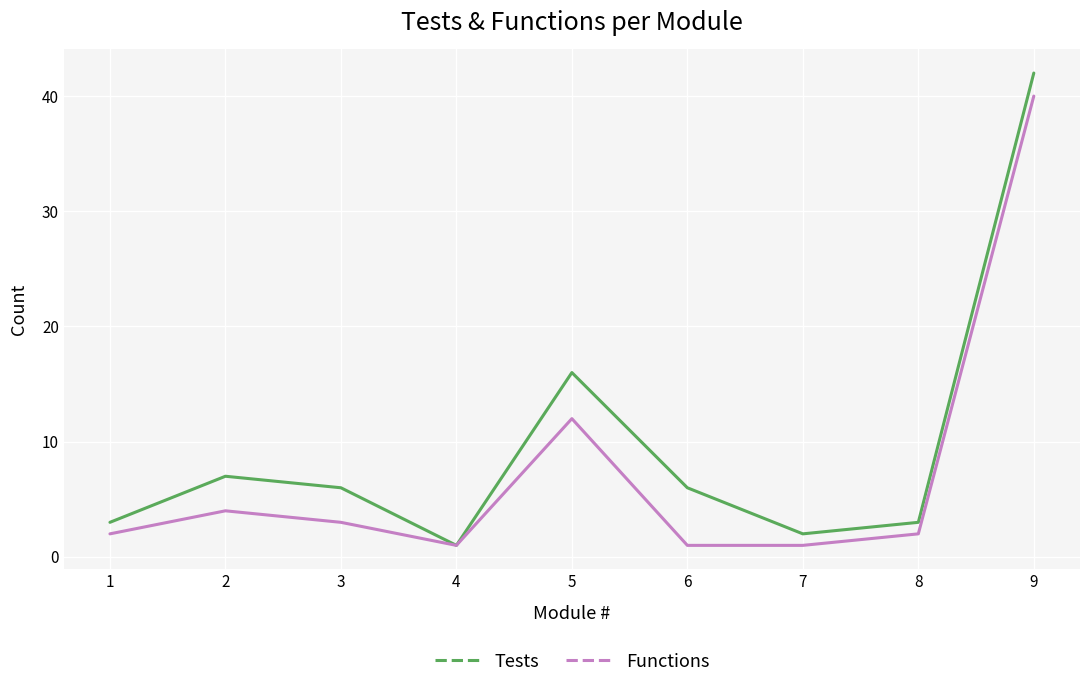

At which category does Tests reach its first local valley?

4